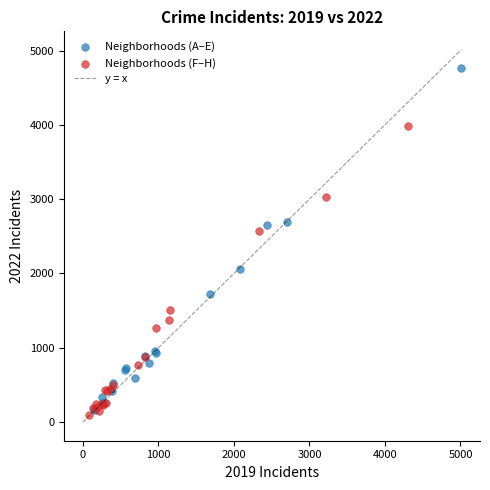

Which series contains the highest Y value?

Neighborhoods (A–E)